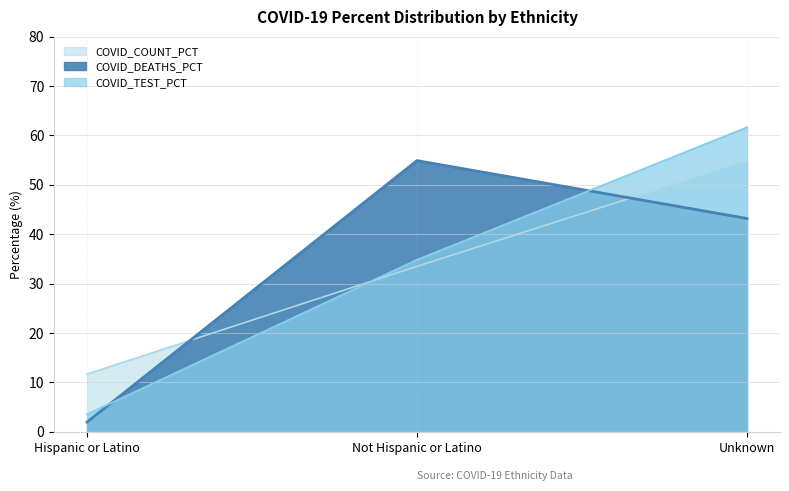

Does the chart display data point markers on the line(s)?

No